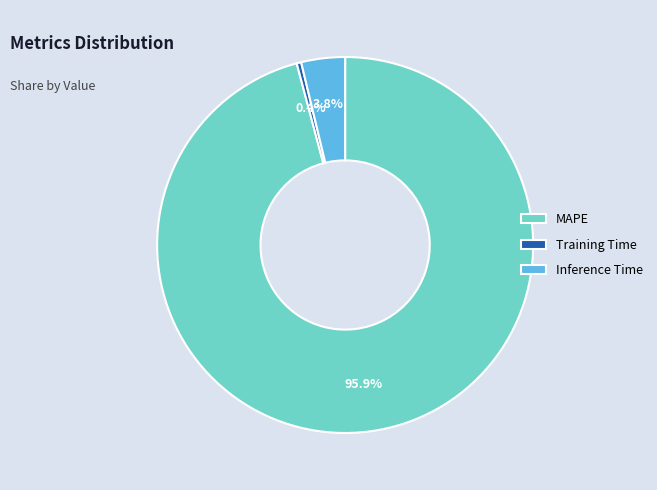

Which category has the biggest portion of the pie?

MAPE